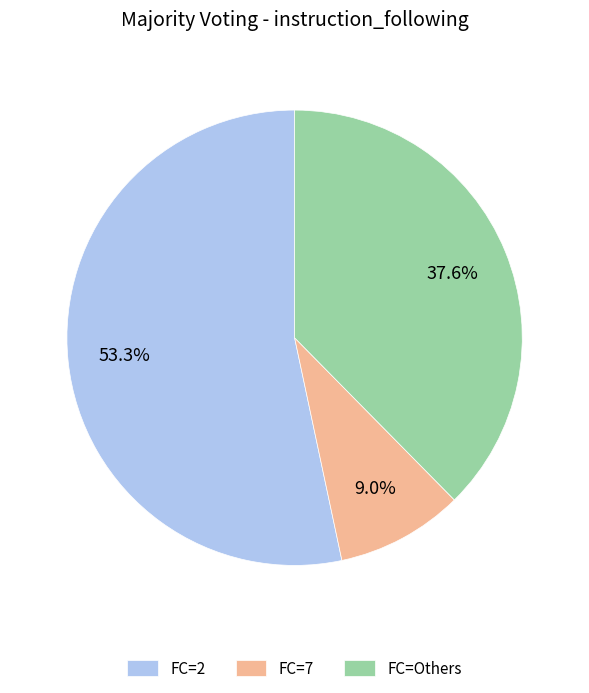

How many slices are in this pie chart?

3